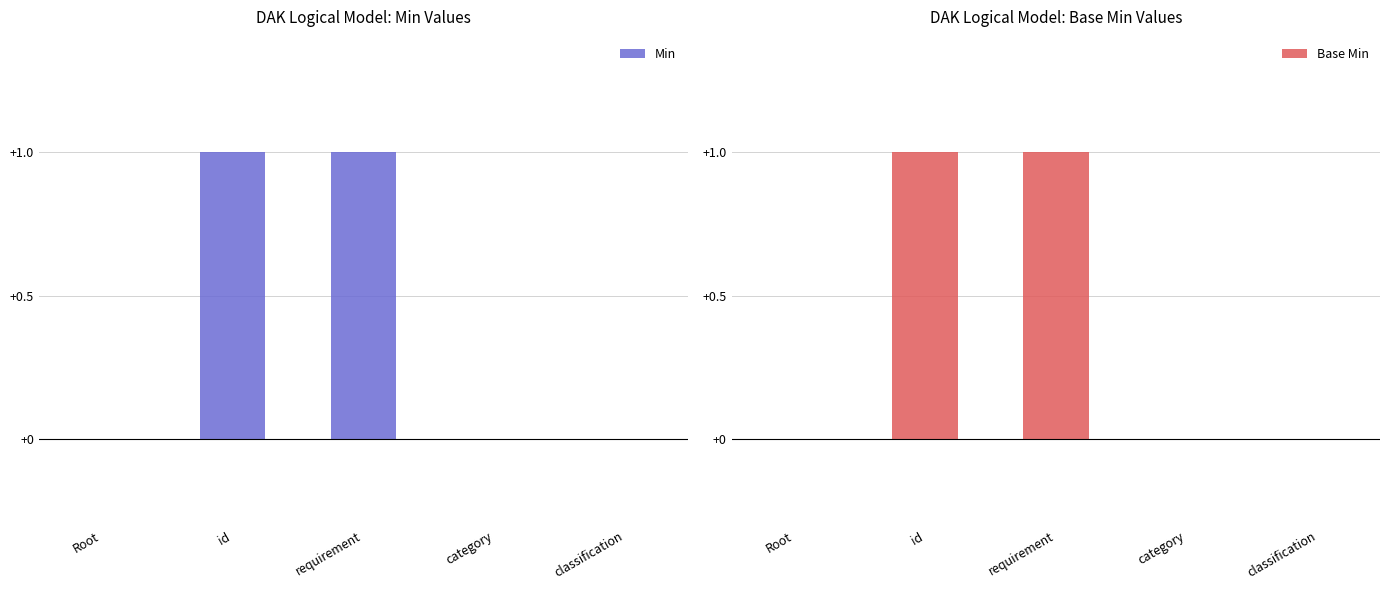

True or false: Base Min has a value of 0 at category.

True